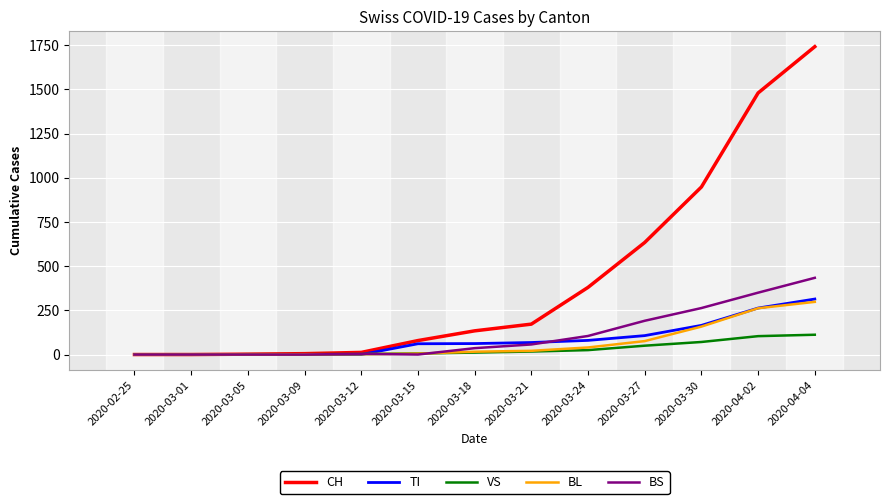

At which category does the chart reach its peak across all series?

2020-04-04